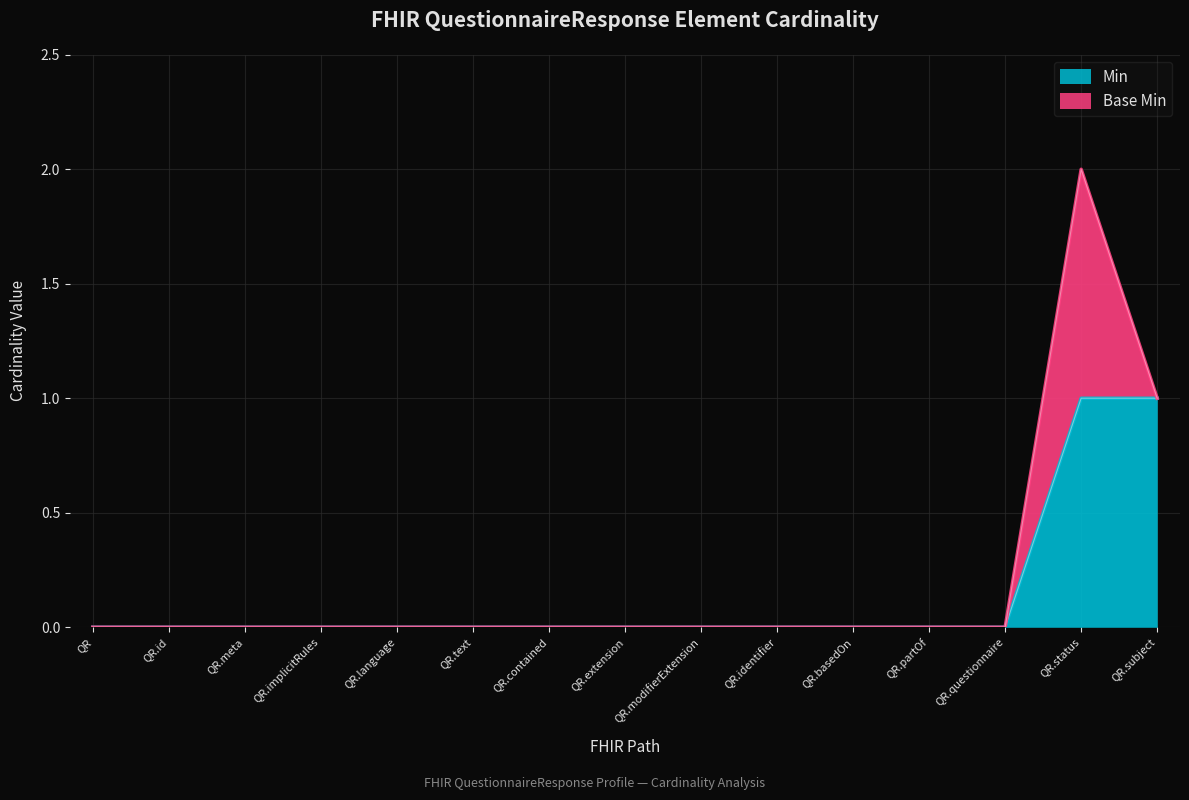

What is the difference between the values at QR.questionnaire and QR.status?

1